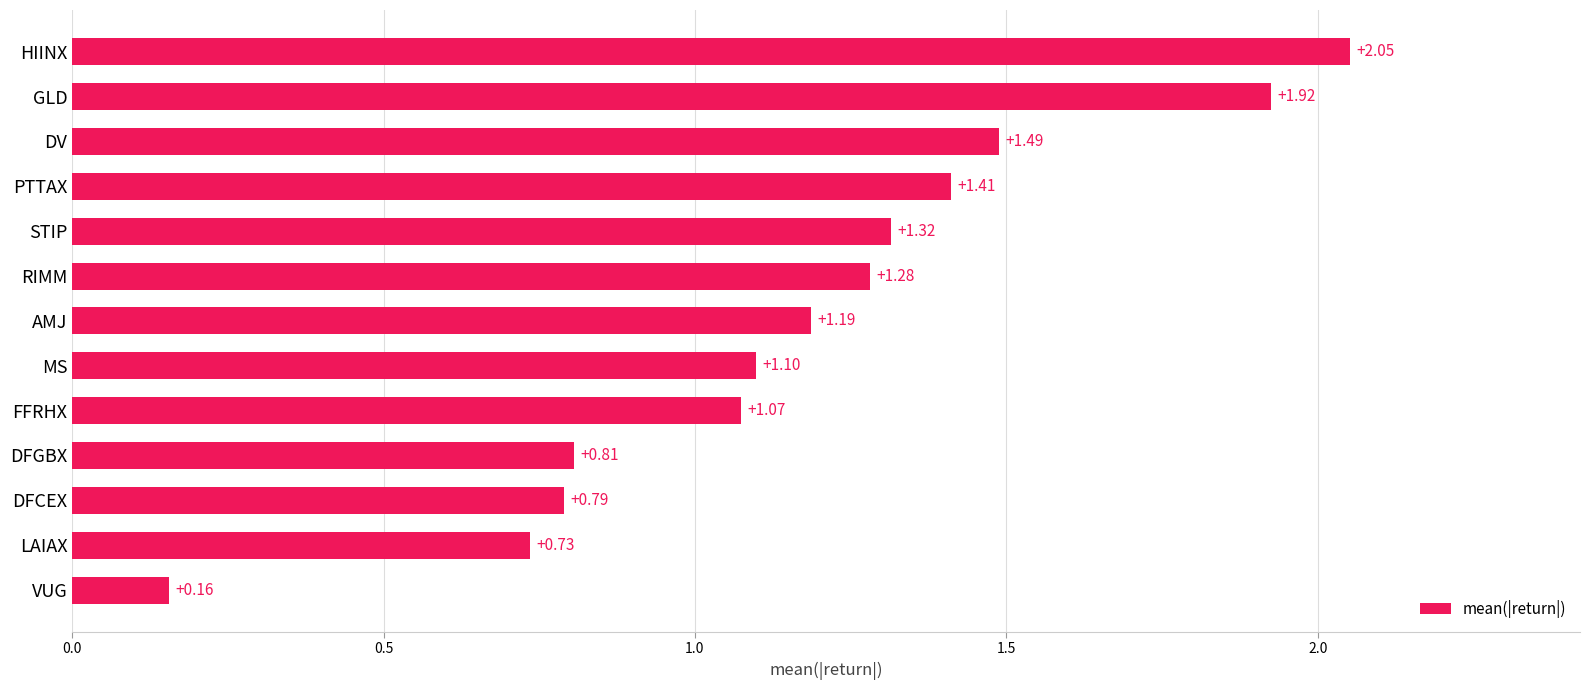

Which label corresponds to the largest value in the chart?

HIINX